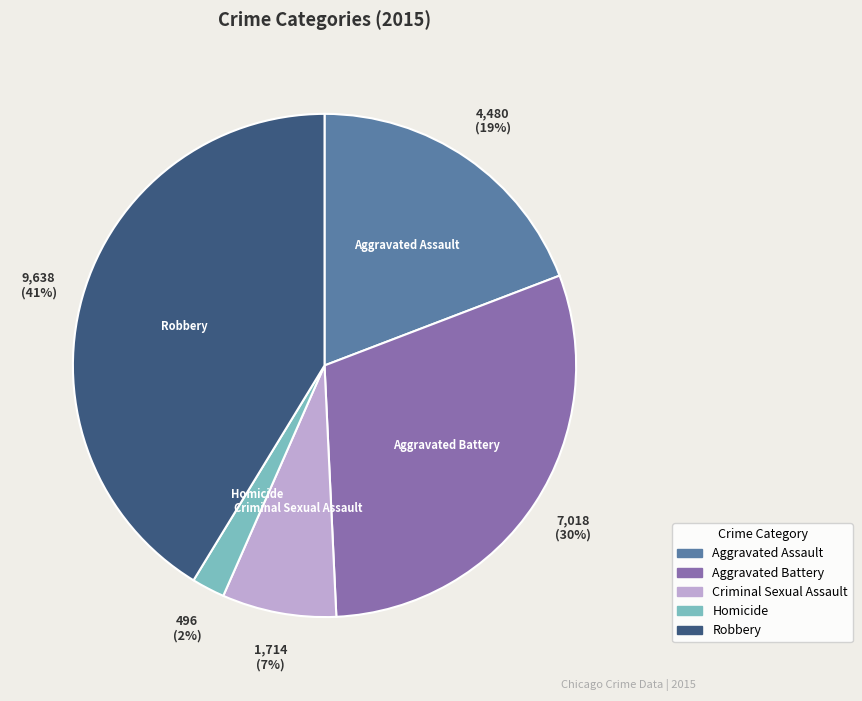

Between Robbery and Criminal Sexual Assault, which is larger?

Robbery